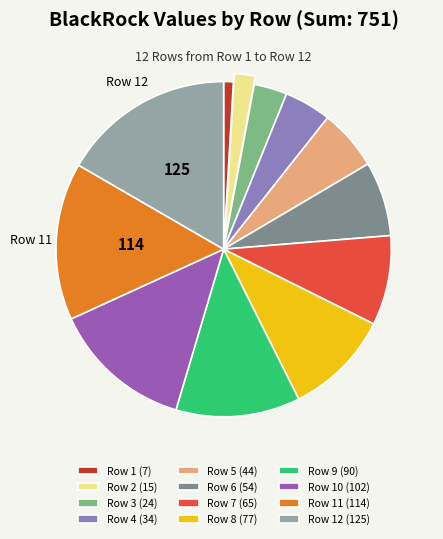

Count the number of slices in the pie.

12